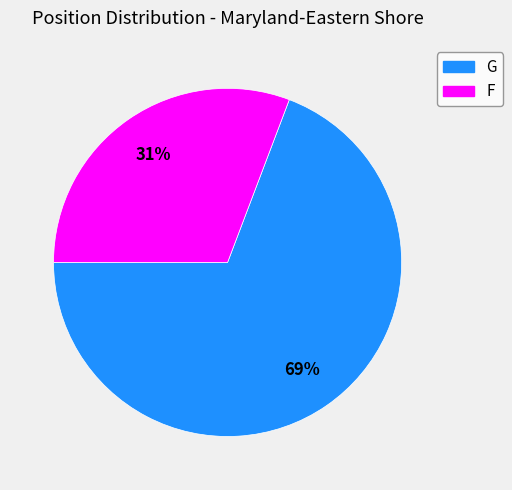

To the nearest percent, what portion does G represent?

69%